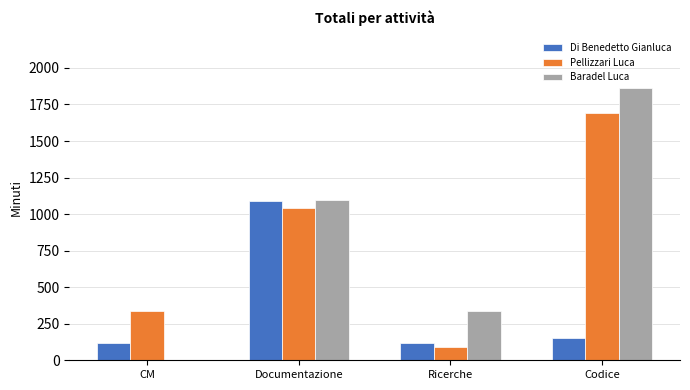

The Di Benedetto Gianluca series shows 150 at Codice. True or false?

True